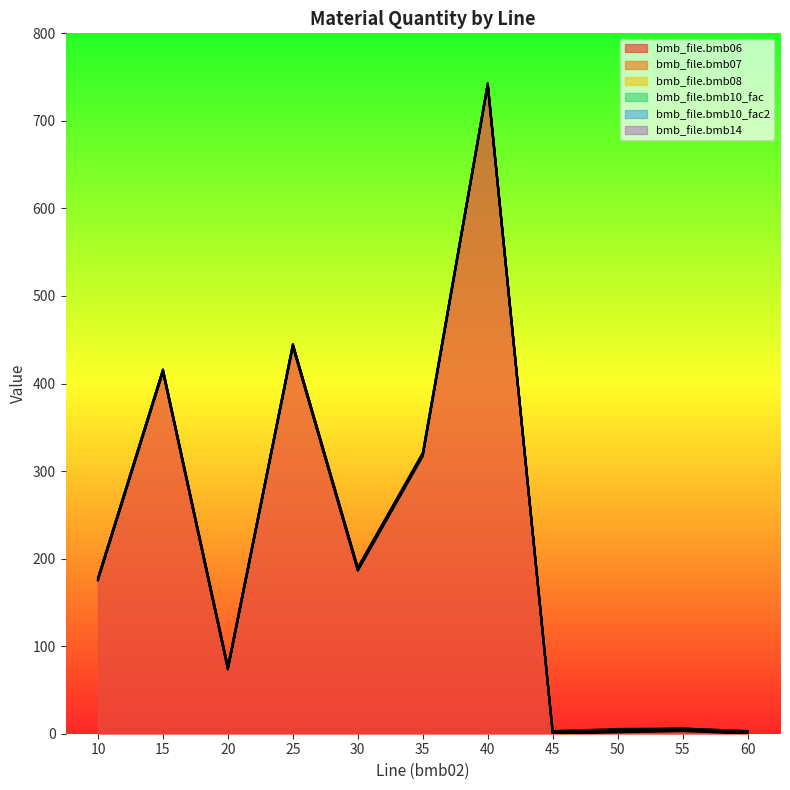

Where is the first local maximum for bmb_file.bmb06?

15